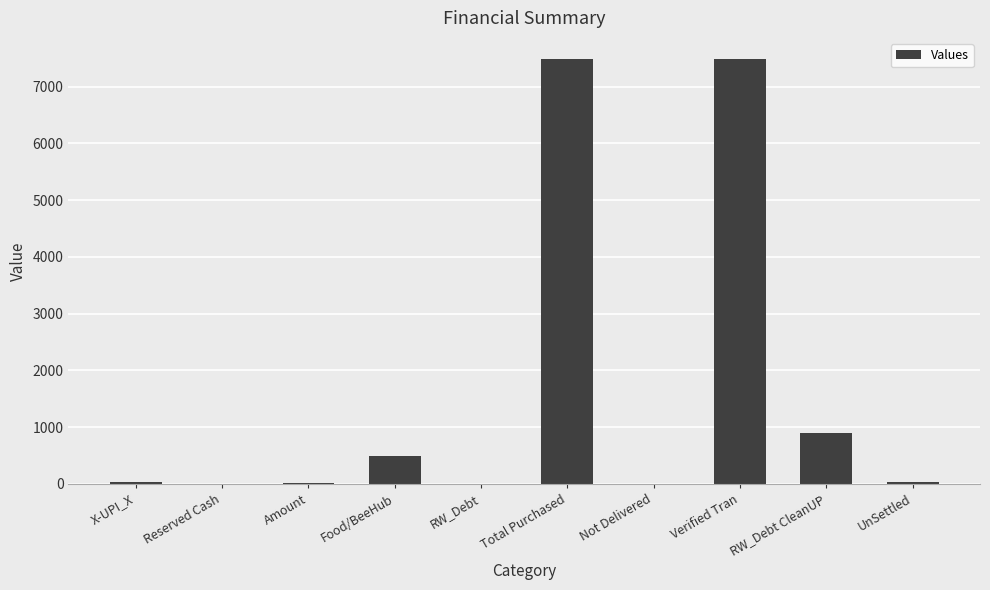

Count the number of data series in this chart.

1